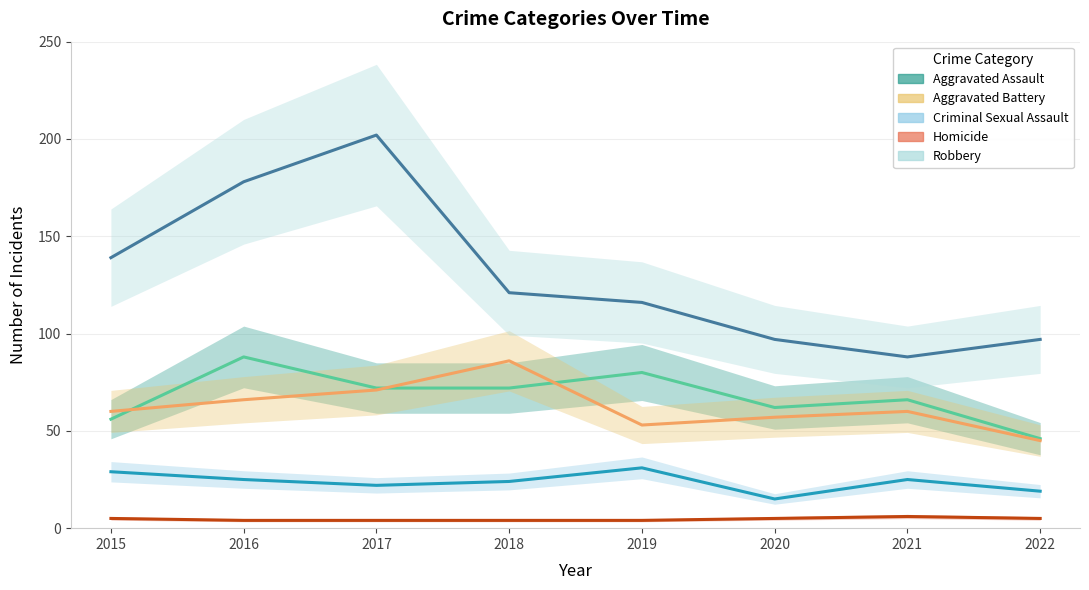

How many lines are shown in the chart?

5